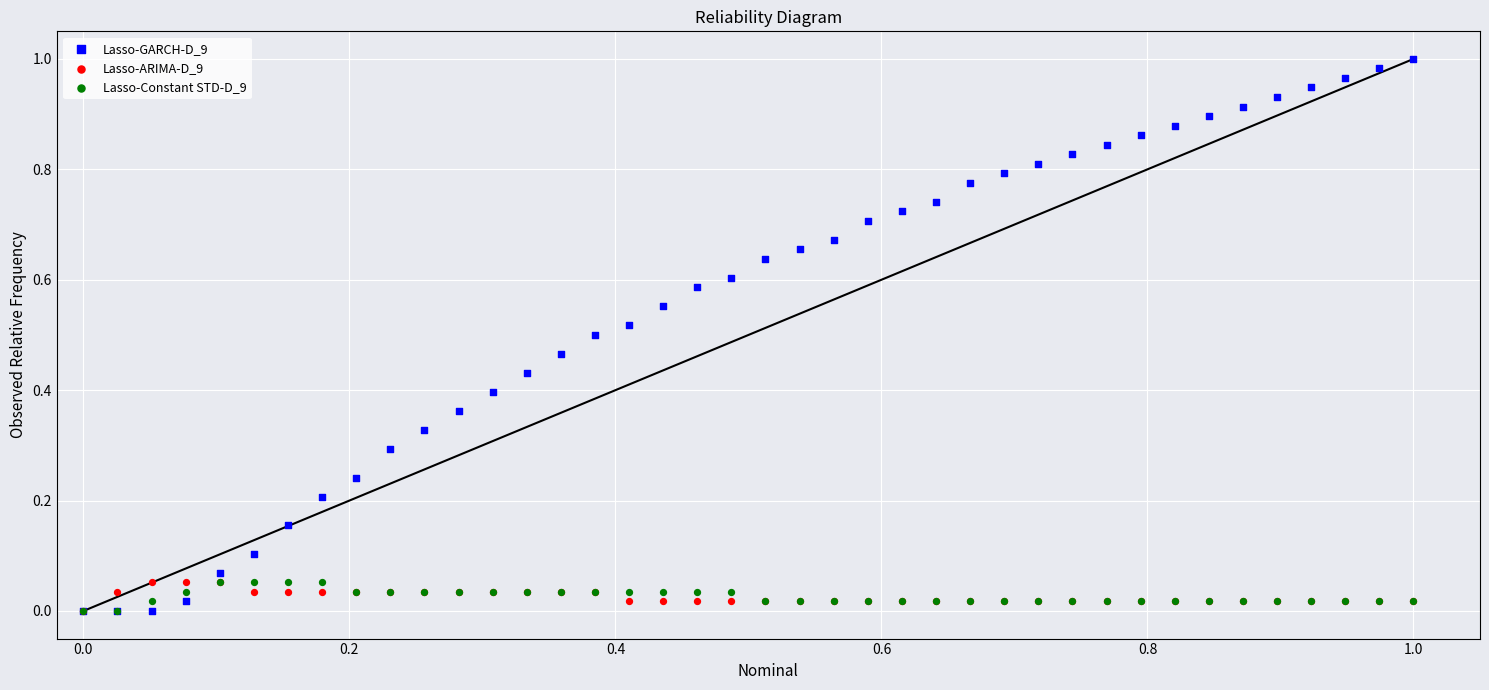

Which series contains the highest Y value?

Lasso-GARCH-D_9